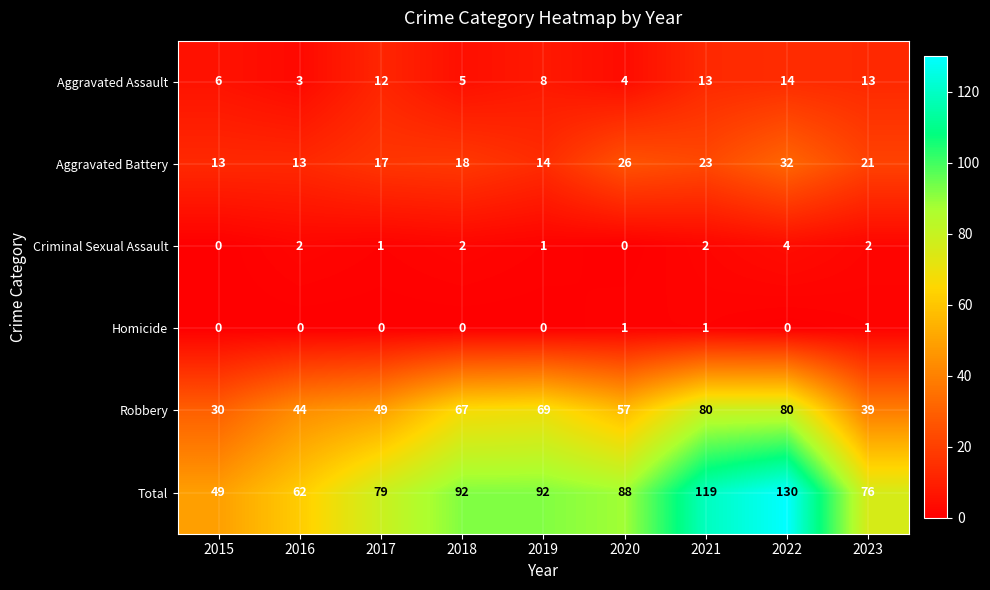

Rank the series by their maximum value, from highest to lowest.

Total, Robbery, Aggravated Battery, Aggravated Assault, Criminal Sexual Assault, Homicide